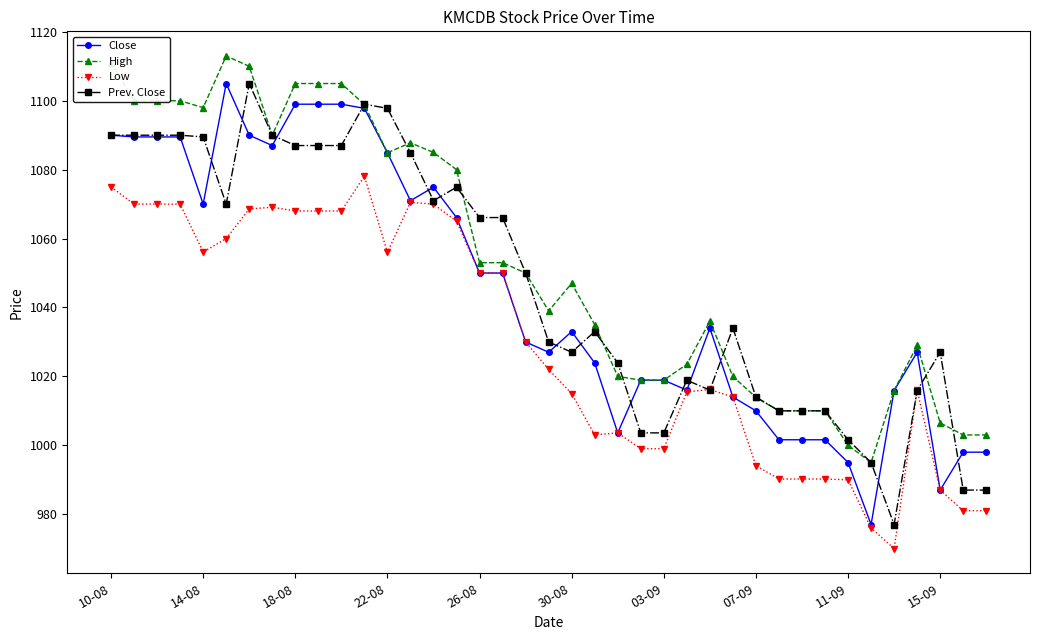

Which series has the largest total across all categories?

High